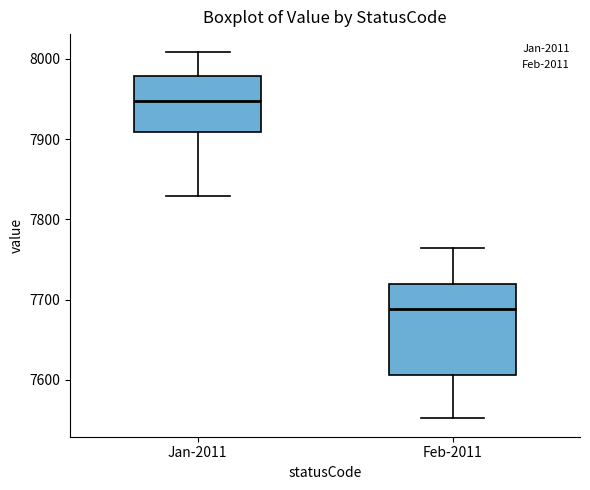

Which box has the highest median line?

Jan-2011